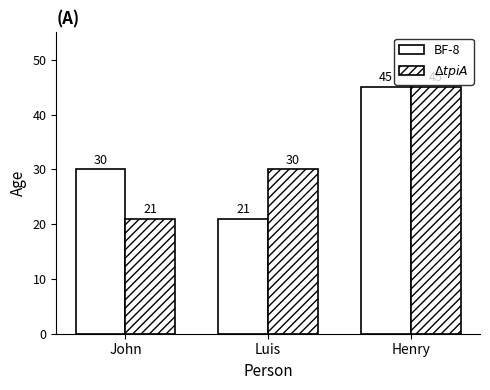

How many data points in BF-8 are less than 30?

1